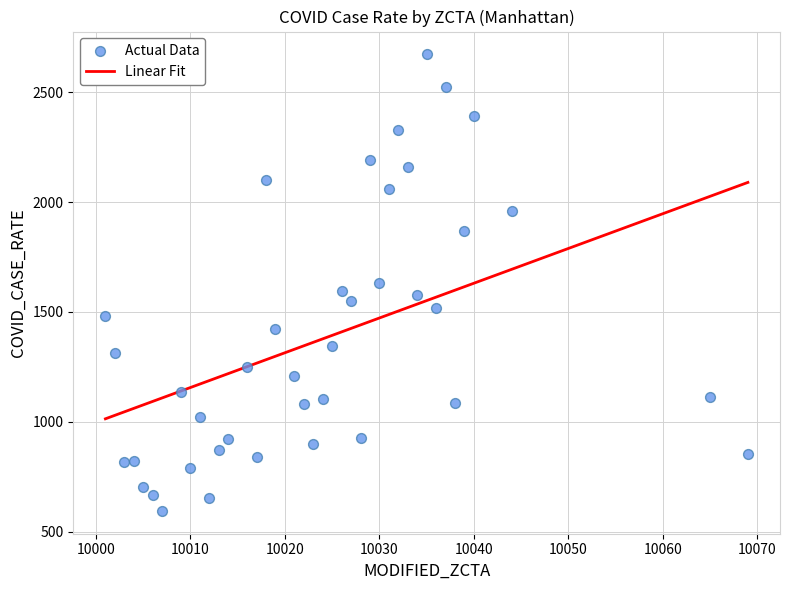

What is the range of Y values (max minus min)?

2078.4